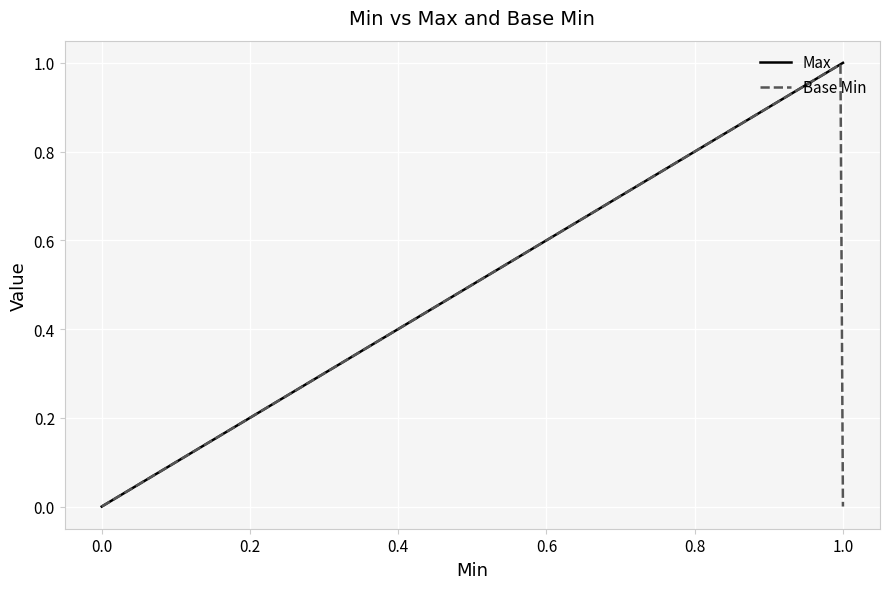

What are all the series names shown in the legend?

Max, Base Min